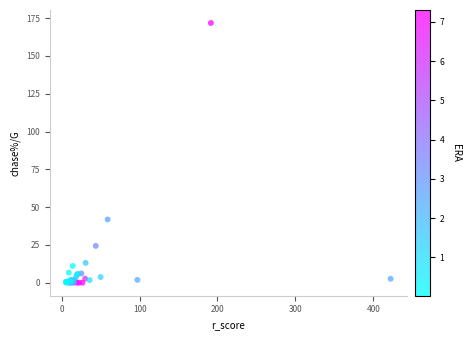

What Y value in the scatter plot is closest to 85?

41.8